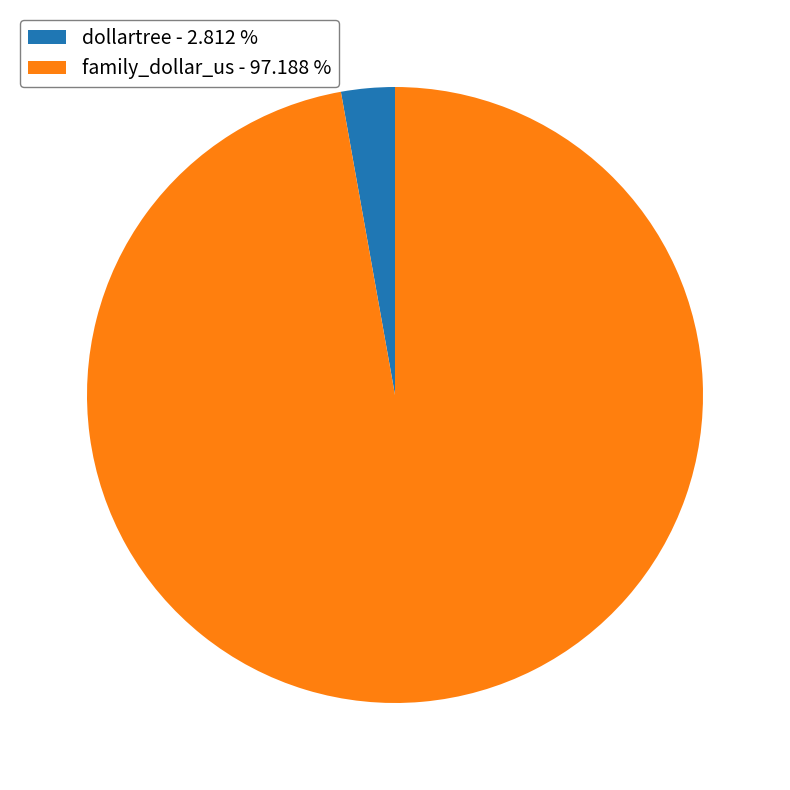

Between family_dollar_us - 97.188 % and dollartree - 2.812 %, which is larger?

family_dollar_us - 97.188 %